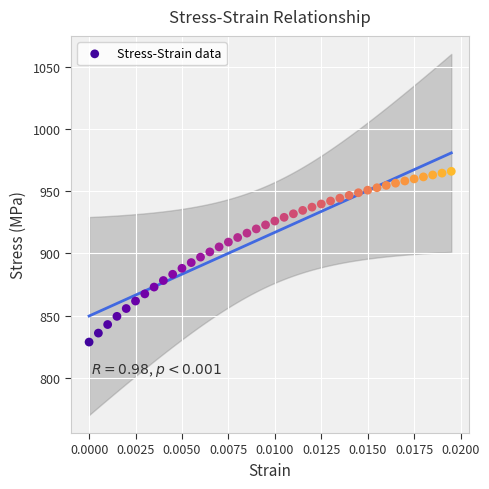

What is the range of Y values (max minus min)?

137.2